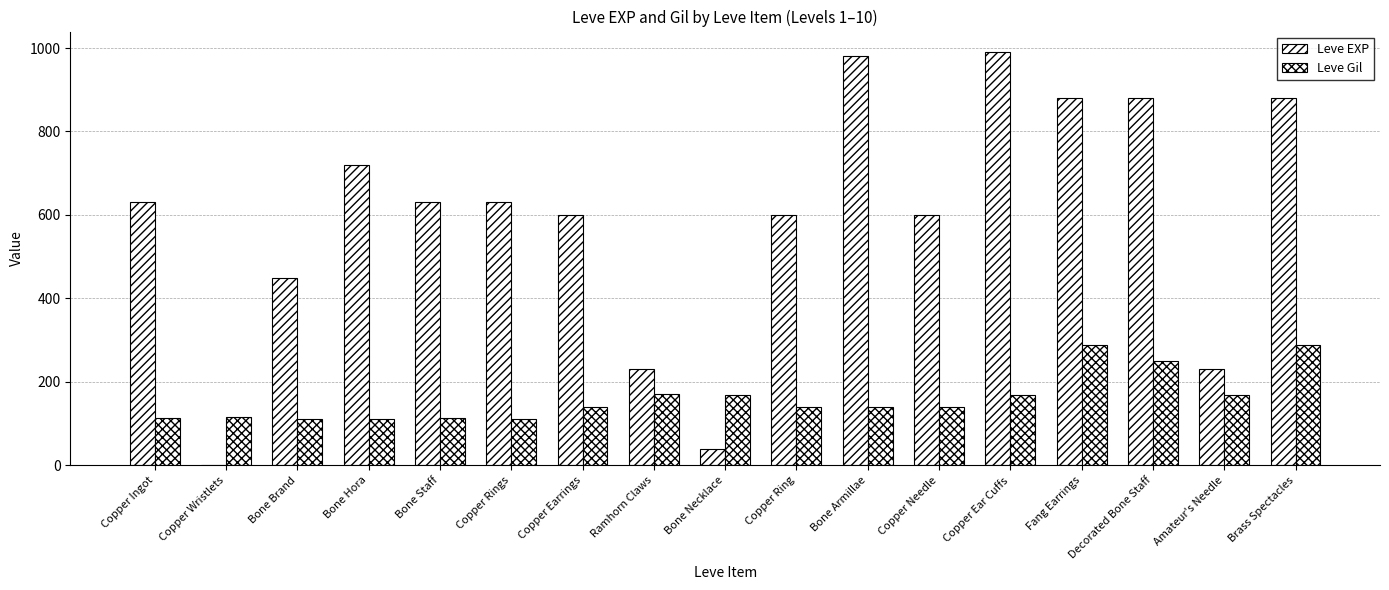

Rank the series at Bone Necklace from highest to lowest value.

Leve Gil, Leve EXP